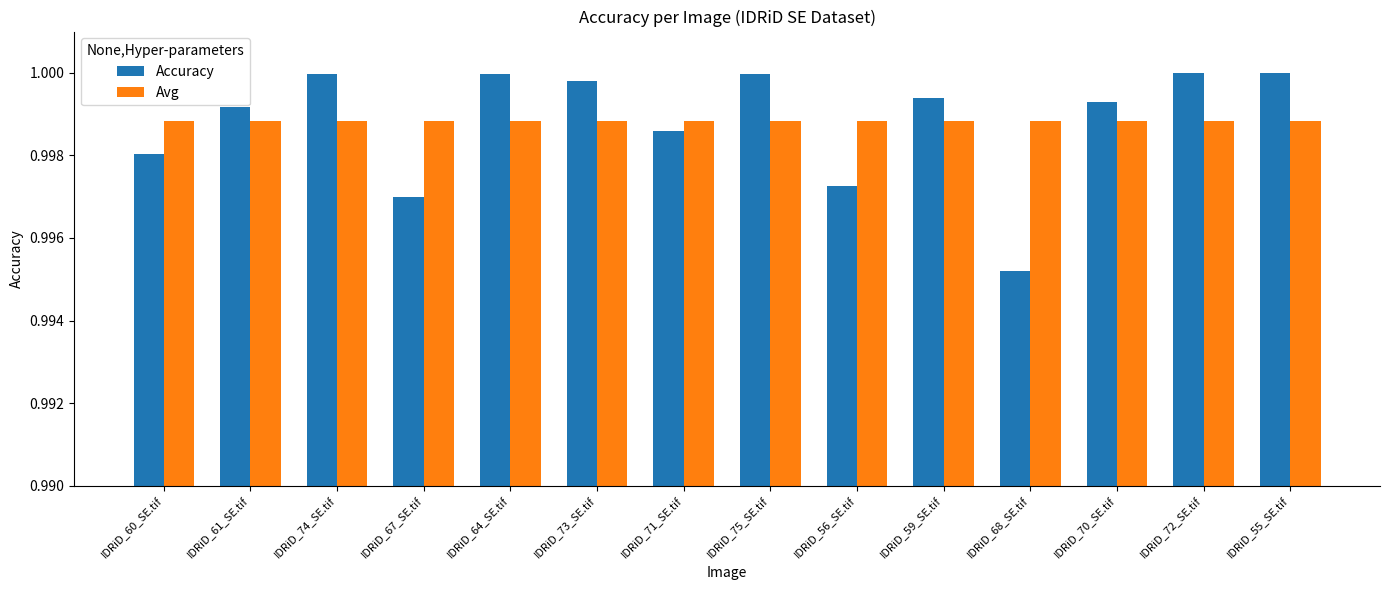

What is the total value across all series at IDRiD_70_SE.tif?

2.0